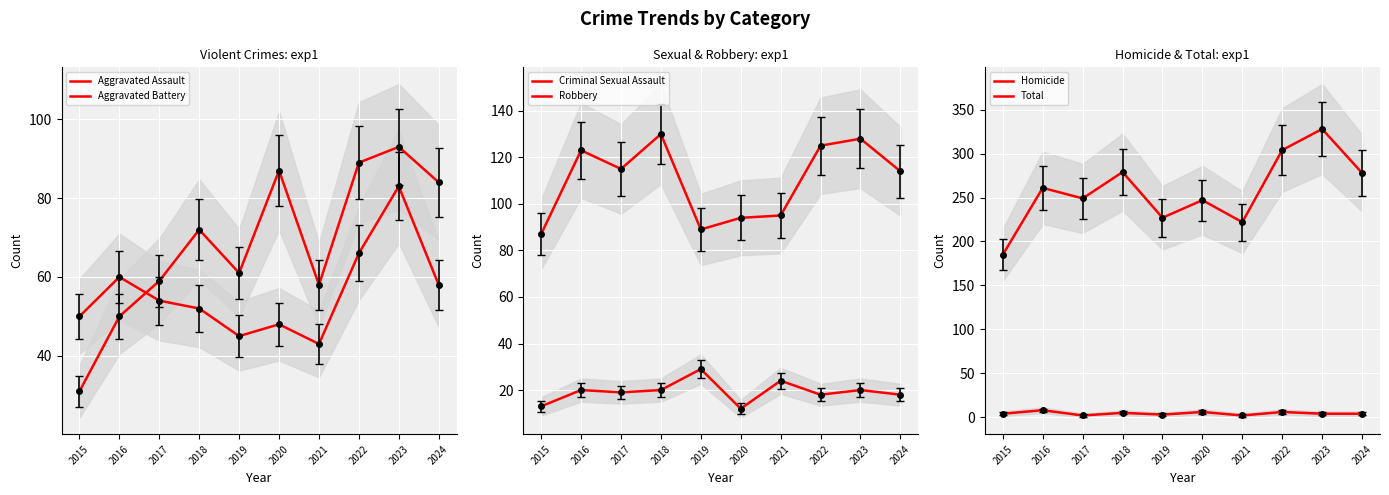

What is the lowest value of the Total series?

185